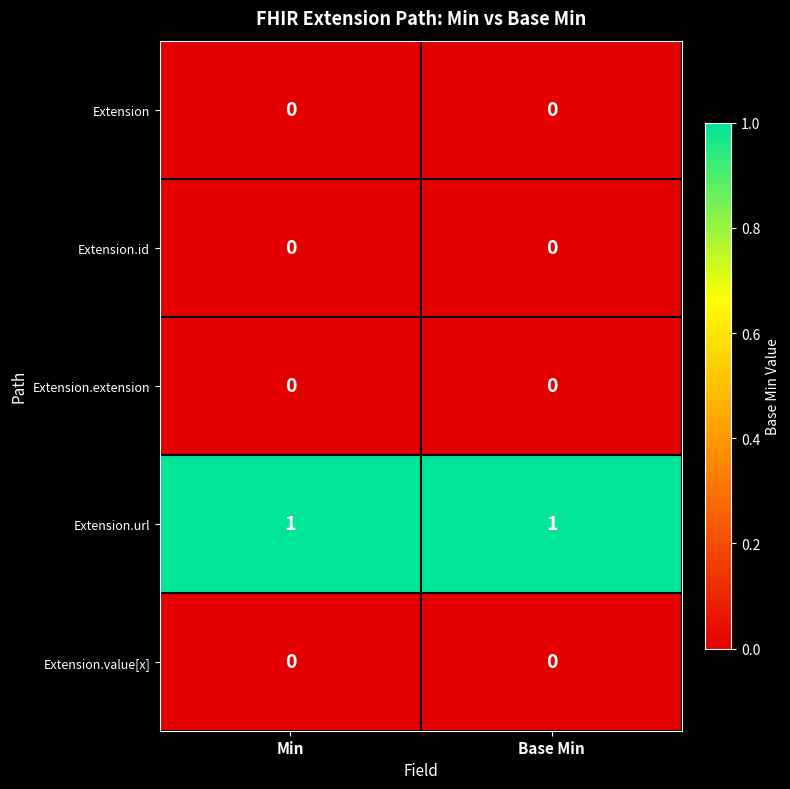

Is it true that Extension.value[x] equals 0 at Min?

True